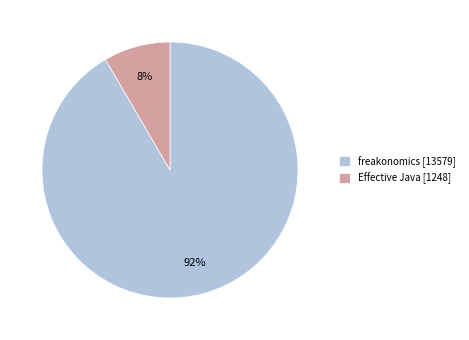

To the nearest percent, what portion does freakonomics represent?

92%